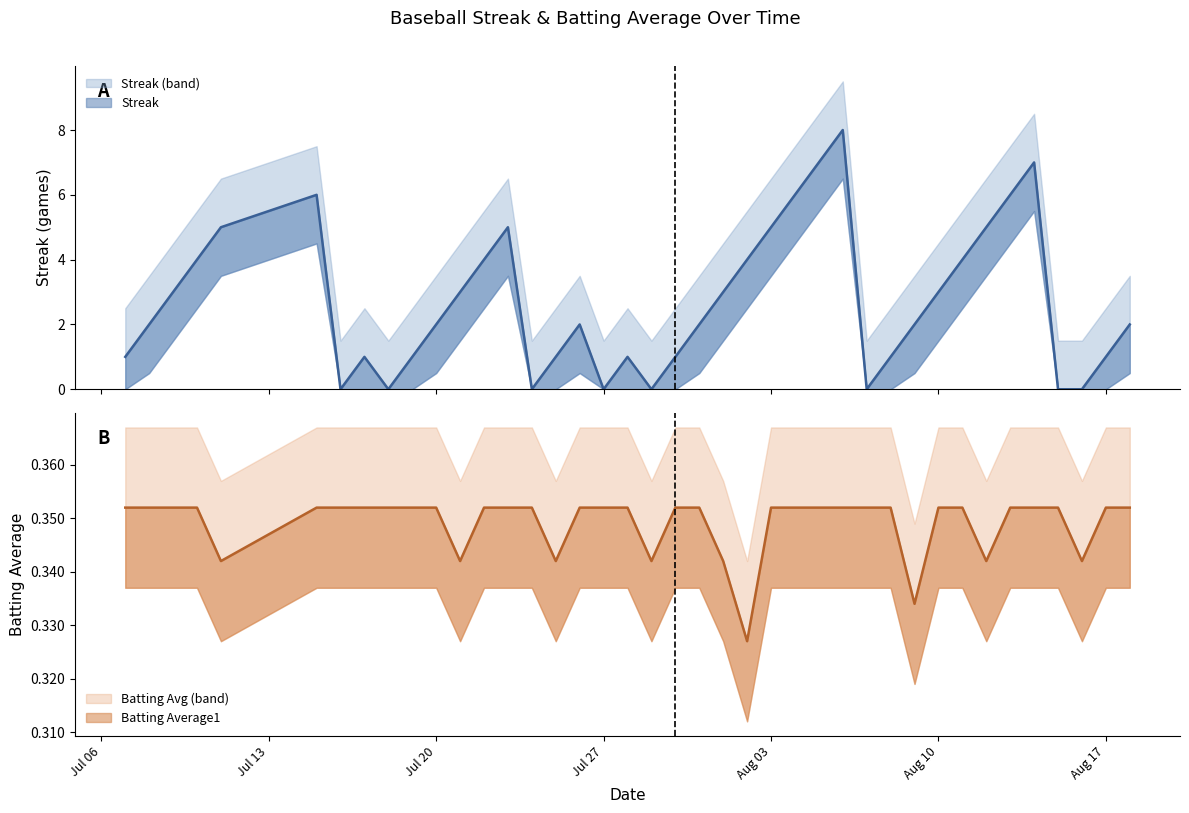

List the series in order of their overall mean, highest first.

Streak, Batting Average1